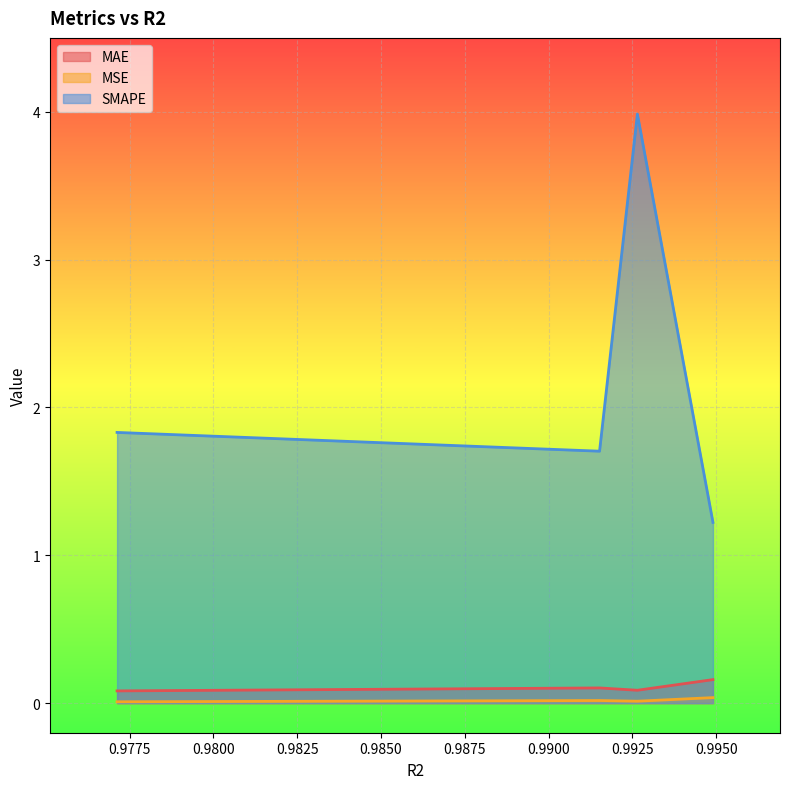

True or false: SMAPE and MAE cross at least once.

False